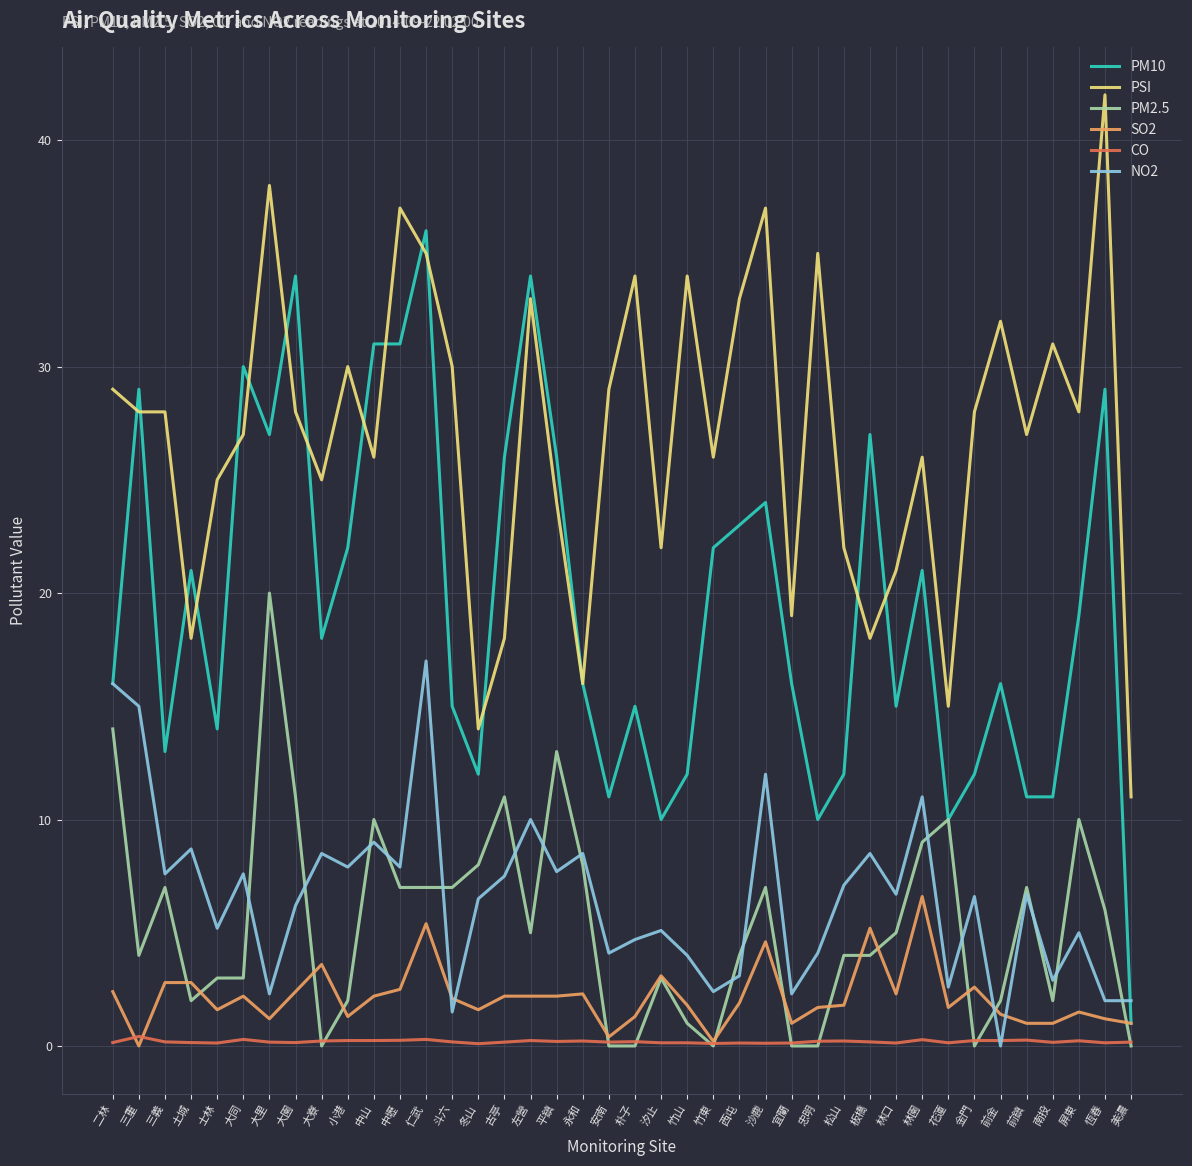

At which label does SO2 first exceed 2?

二林